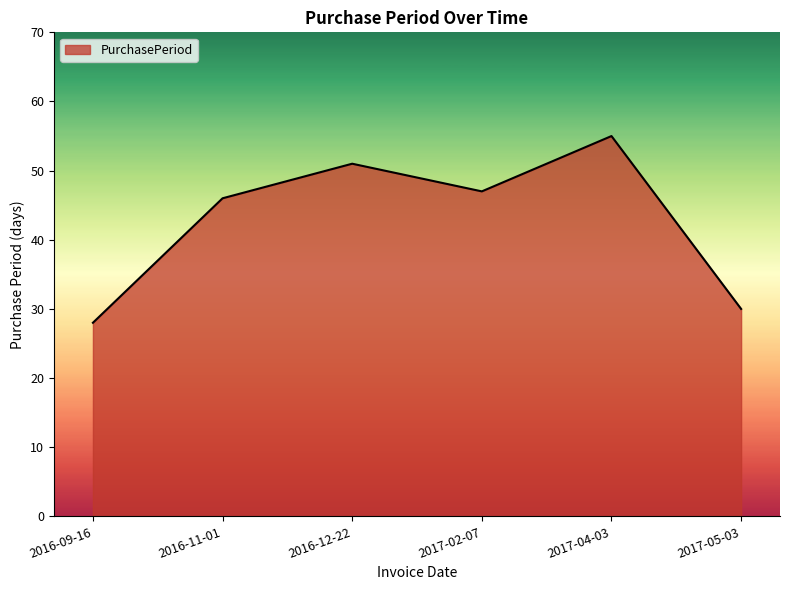

What is the change in value from 2016-11-01 to 2017-04-03?

+9